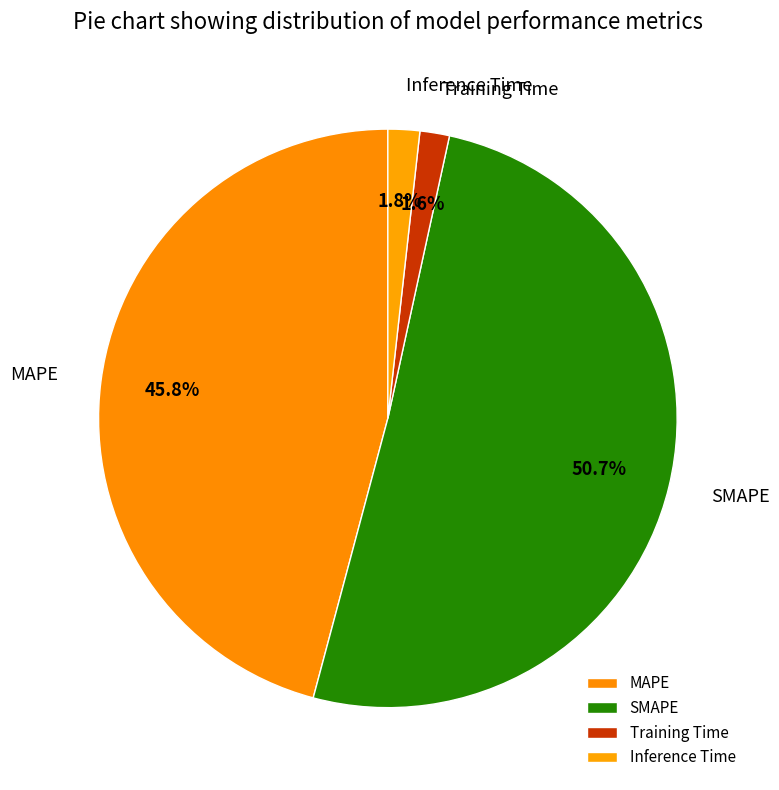

What is the majority slice?

SMAPE